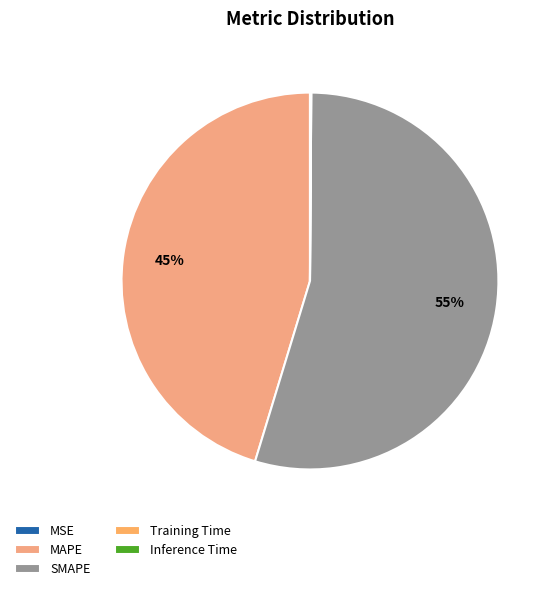

Which category has the biggest portion of the pie?

SMAPE